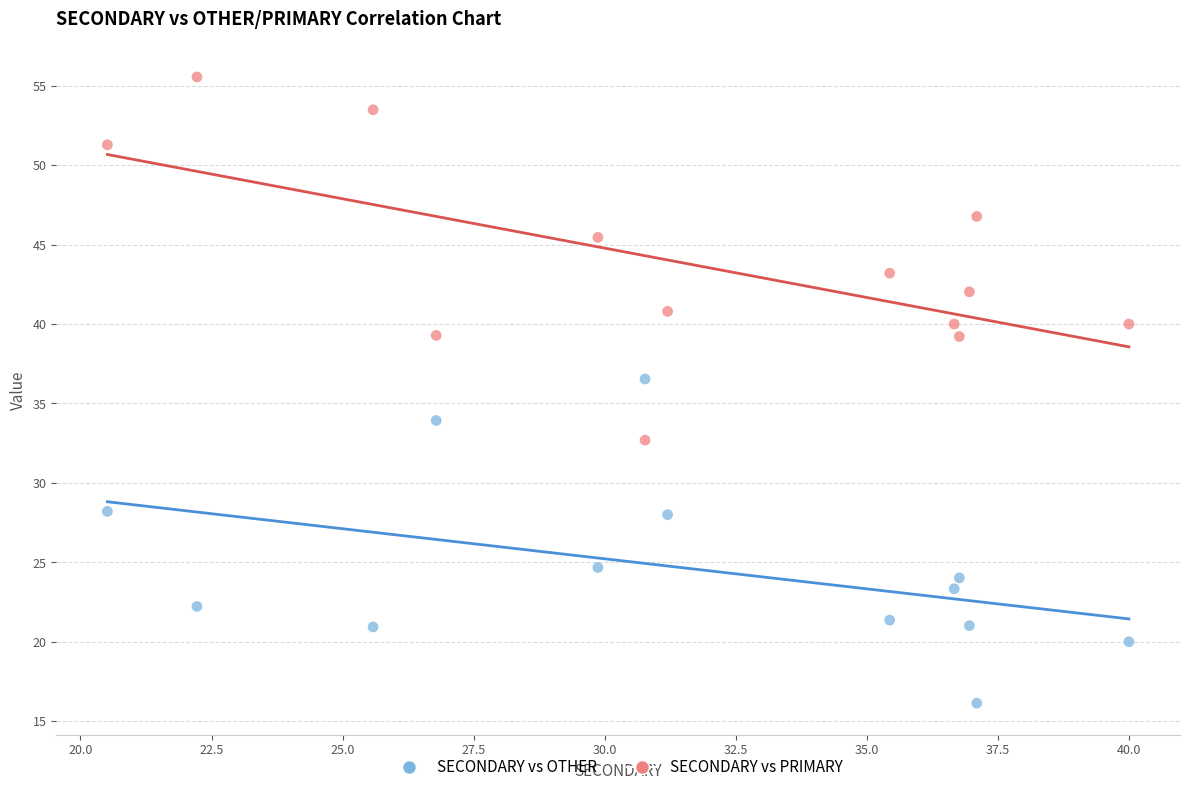

Which series reaches the maximum Y coordinate?

SECONDARY vs PRIMARY